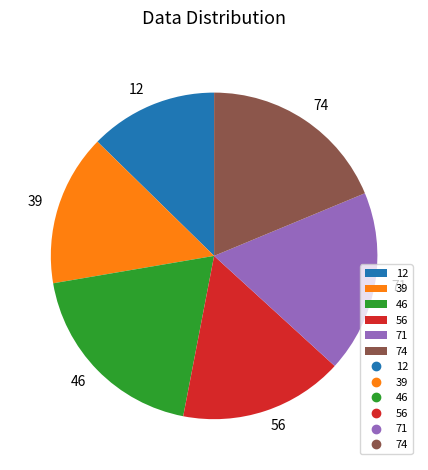

What is the ratio of the value at 74 to the value at 46?

1.0